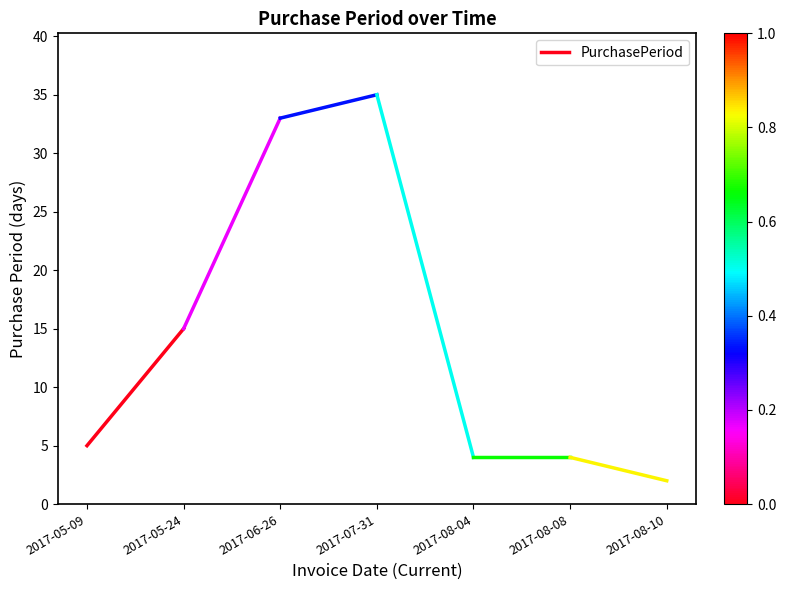

What is the value of the 2nd point from the left?

15